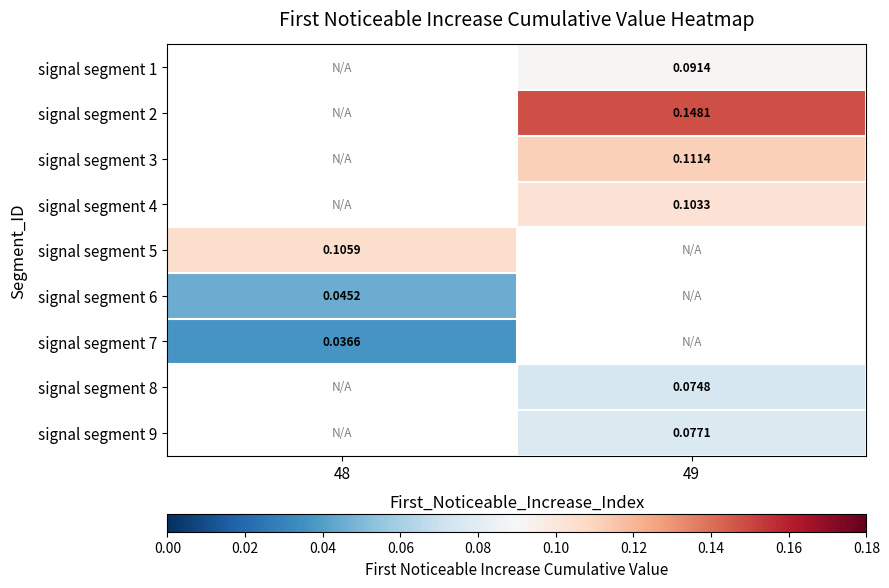

How many categories are shown in the chart?

2